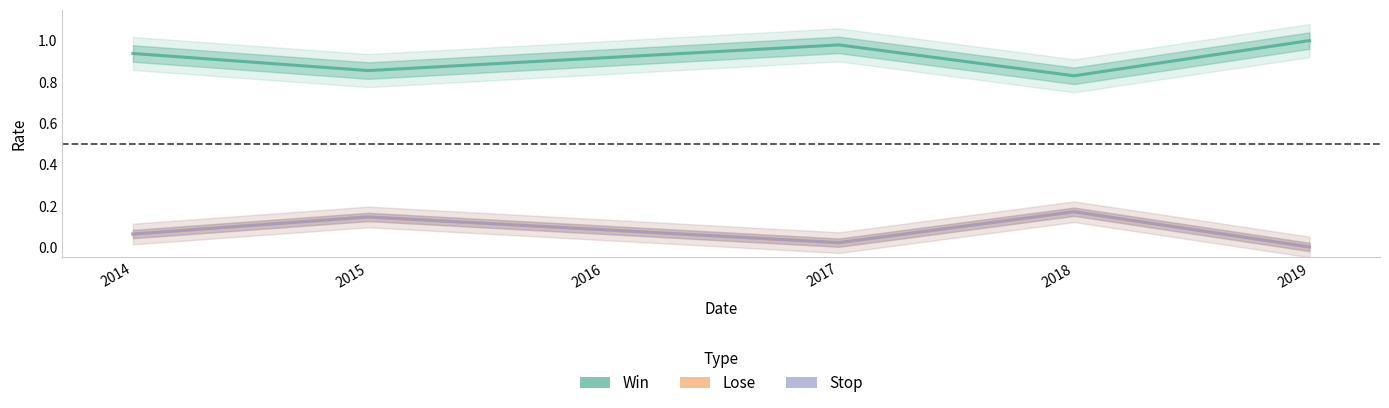

Which category has the lowest value across all series?

2019